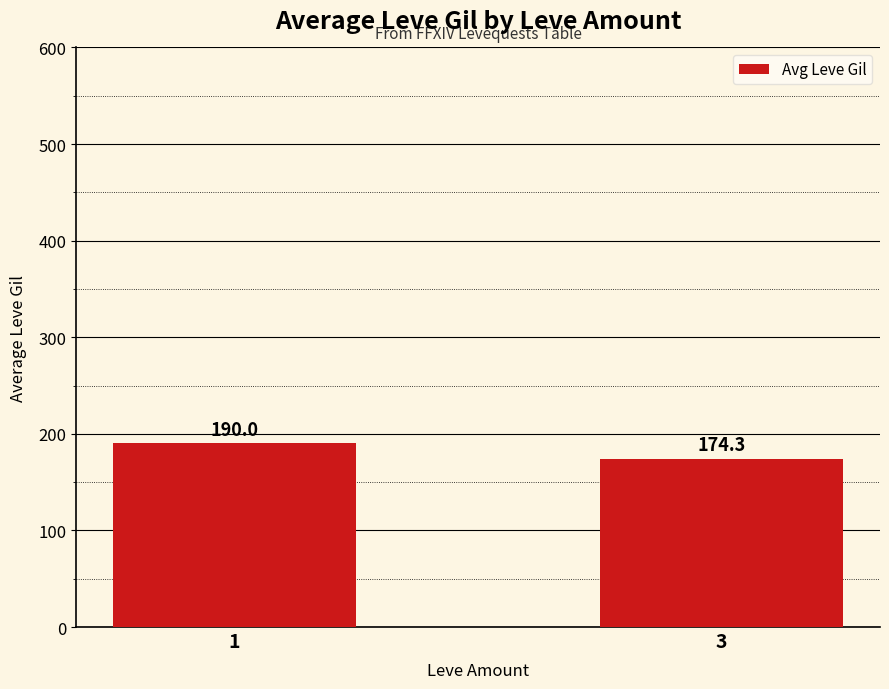

What is the value of the 1st bar from the left?

190.0